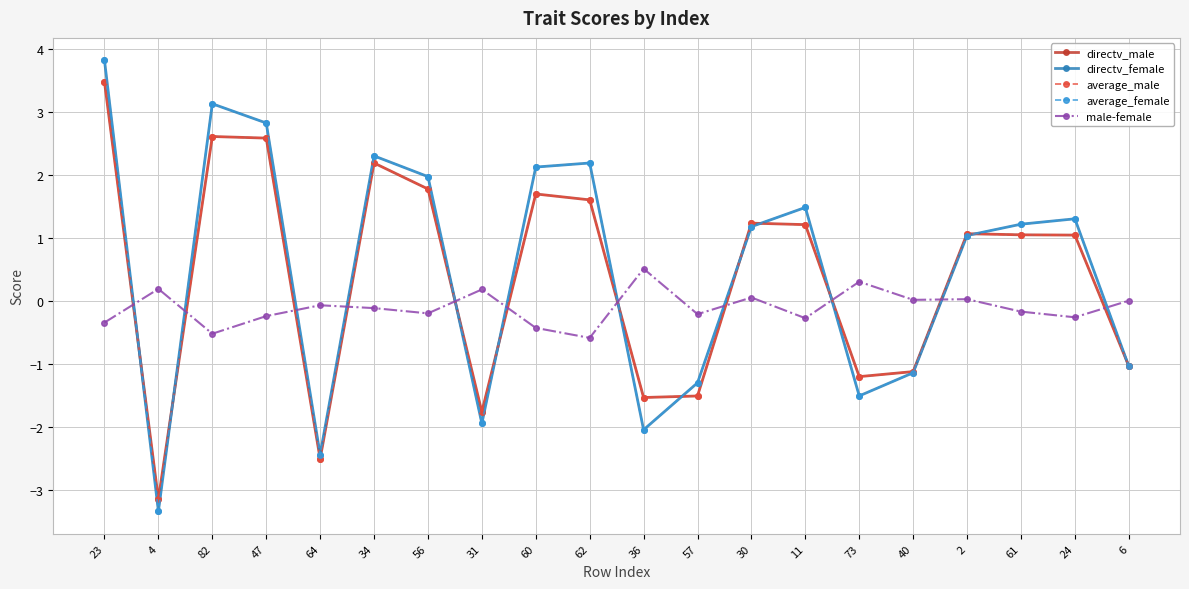

Which series ends up on top after the final intersection of male-female and directv_female?

male-female